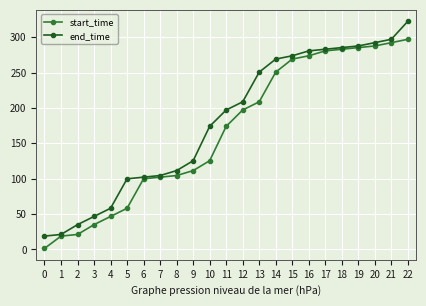

At which category is the sum across all series the highest?

22